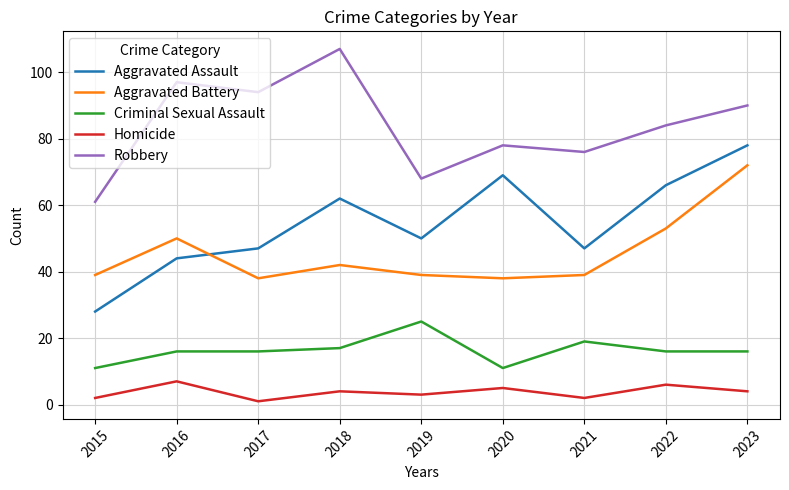

How many interior local peaks does the Aggravated Assault series have?

2